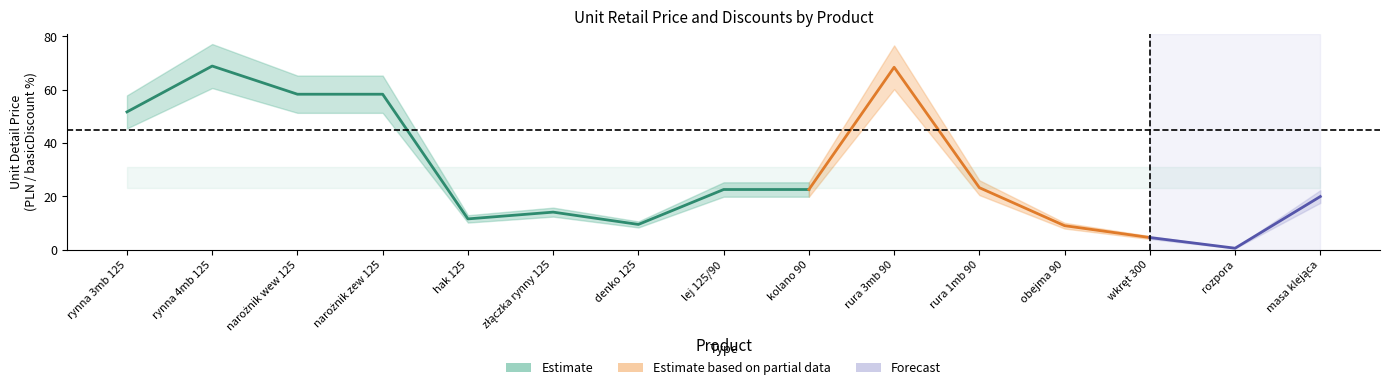

Reading left to right, extract all data points from this chart.

unitDetalPrice: rynna 3mb 125=51.7	rynna 4mb 125=68.9	narożnik wew 125=58.3	narożnik zew 125=58.3	hak 125=11.5	złączka rynny 125=14.0	denko 125=9.4	lej 125/90=22.5	kolano 90=22.5	rura 3mb 90=68.4	rura 1mb 90=23.2	obejma 90=8.9	wkręt 300=4.5	rozpora=0.5	masa klejąca=19.9
basicDiscount: rynna 3mb 125=45.0	rynna 4mb 125=45.0	narożnik wew 125=45.0	narożnik zew 125=45.0	hak 125=45.0	złączka rynny 125=45.0	denko 125=45.0	lej 125/90=45.0	kolano 90=45.0	rura 3mb 90=45.0	rura 1mb 90=45.0	obejma 90=45.0	wkręt 300=45.0	rozpora=45.0	masa klejąca=45.0
additionalDiscount: rynna 3mb 125=0.0	rynna 4mb 125=0.0	narożnik wew 125=0.0	narożnik zew 125=0.0	hak 125=0.0	złączka rynny 125=0.0	denko 125=0.0	lej 125/90=0.0	kolano 90=0.0	rura 3mb 90=0.0	rura 1mb 90=0.0	obejma 90=0.0	wkręt 300=0.0	rozpora=0.0	masa klejąca=0.0
promotionDiscount: rynna 3mb 125=0.0	rynna 4mb 125=0.0	narożnik wew 125=0.0	narożnik zew 125=0.0	hak 125=0.0	złączka rynny 125=0.0	denko 125=0.0	lej 125/90=0.0	kolano 90=0.0	rura 3mb 90=0.0	rura 1mb 90=0.0	obejma 90=0.0	wkręt 300=0.0	rozpora=0.0	masa klejąca=0.0
skonto: rynna 3mb 125=0.0	rynna 4mb 125=0.0	narożnik wew 125=0.0	narożnik zew 125=0.0	hak 125=0.0	złączka rynny 125=0.0	denko 125=0.0	lej 125/90=0.0	kolano 90=0.0	rura 3mb 90=0.0	rura 1mb 90=0.0	obejma 90=0.0	wkręt 300=0.0	rozpora=0.0	masa klejąca=0.0